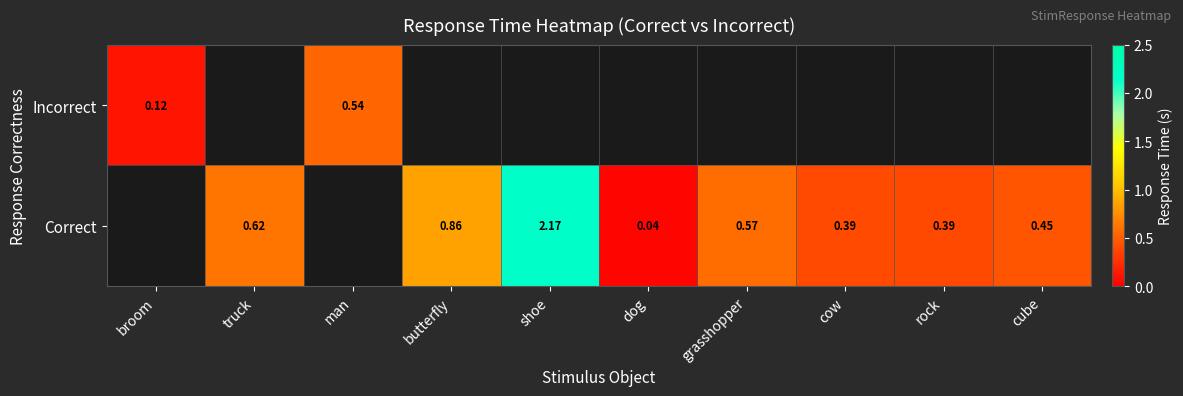

Rank the series at man from lowest to highest value.

Incorrect, Correct